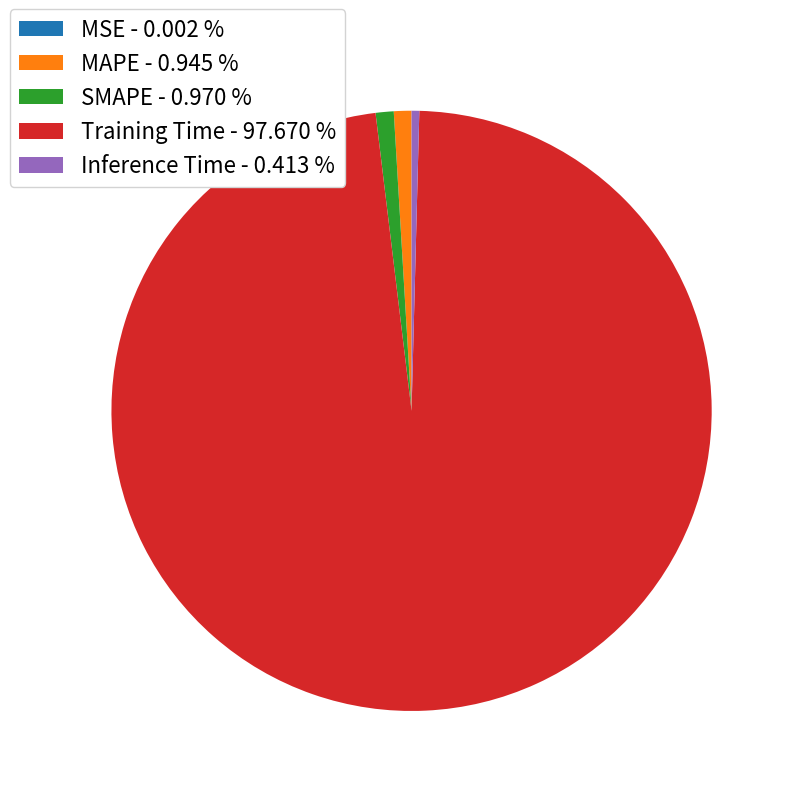

Does Training Time - 97.670 % account for over 50% of the chart?

Yes